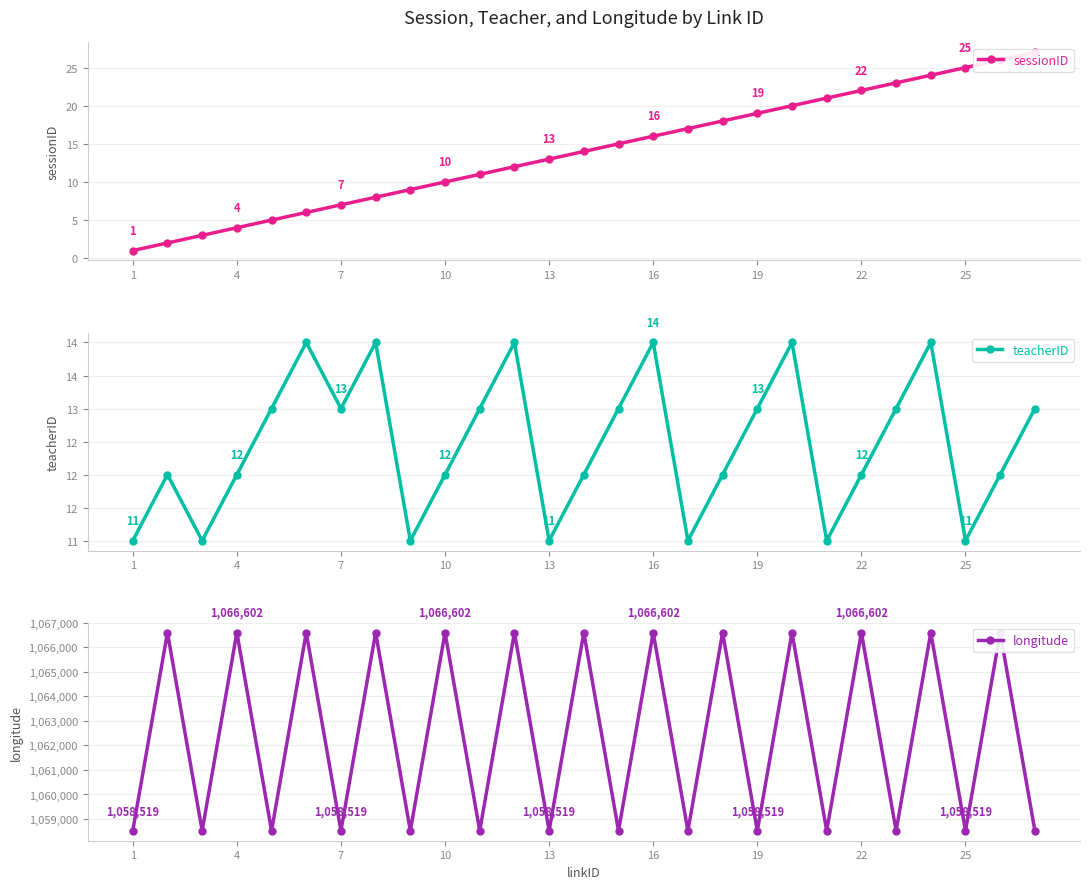

What is the average value of the longitude series?

1062411